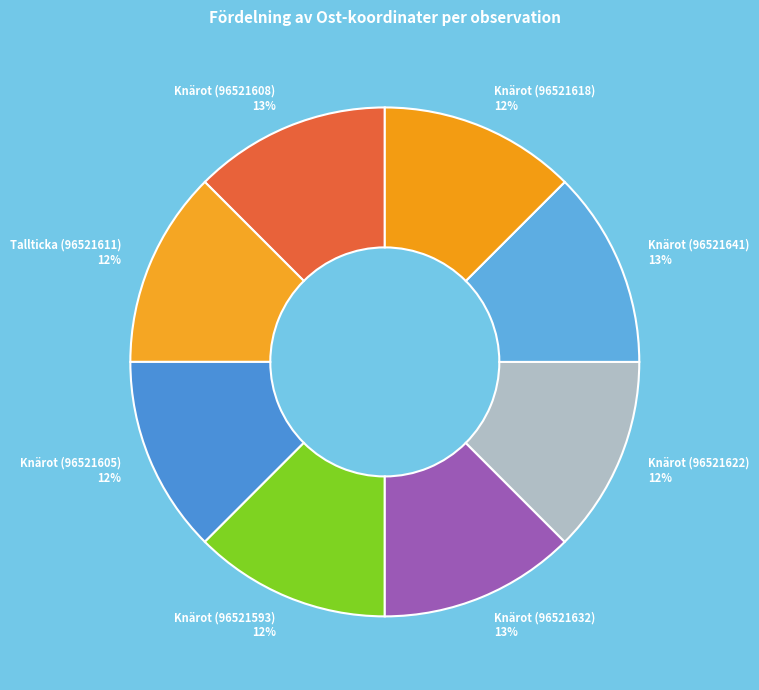

Approximately how many times larger is the value at Knärot (96521641) compared to Knärot (96521632)?

1.0